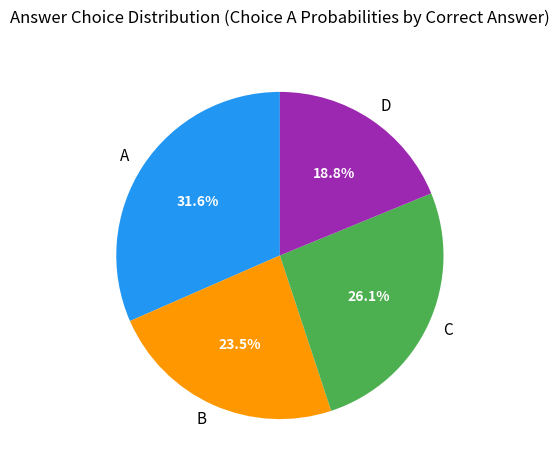

Does D account for over 50% of the chart?

No